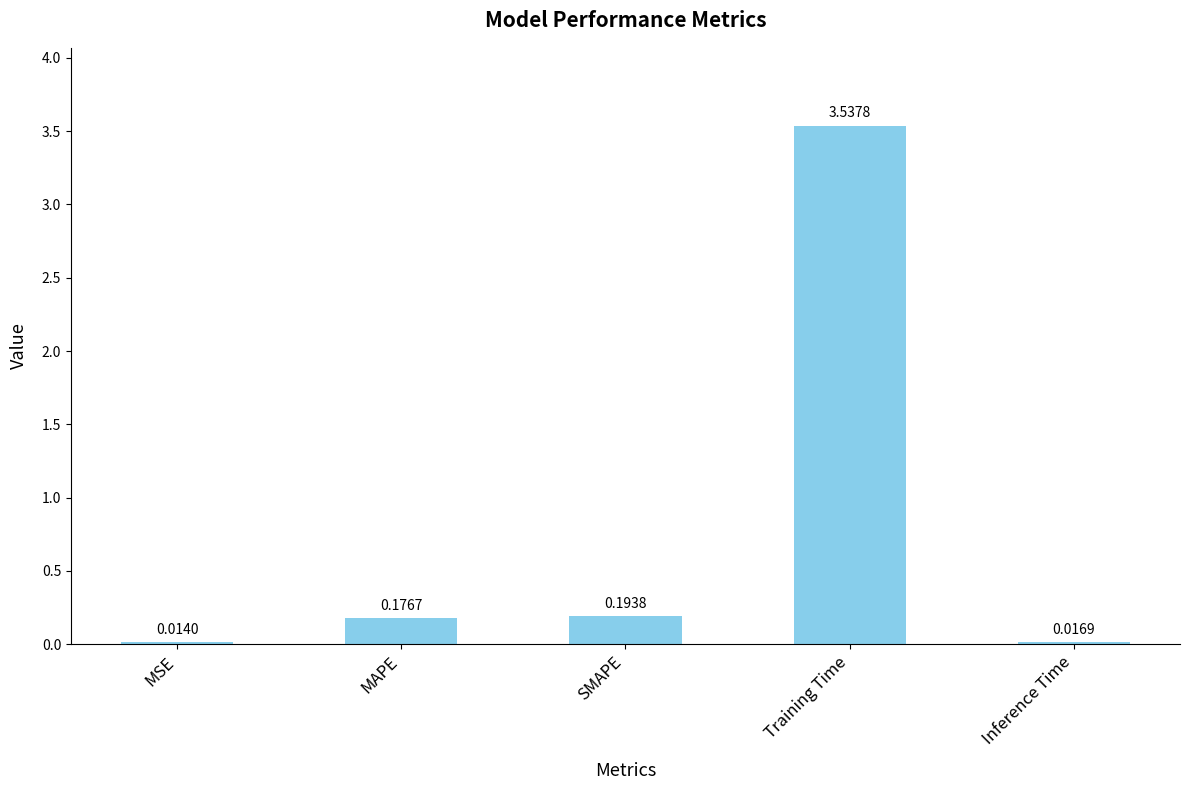

What is the label of the 1st bar from the right?

Inference Time